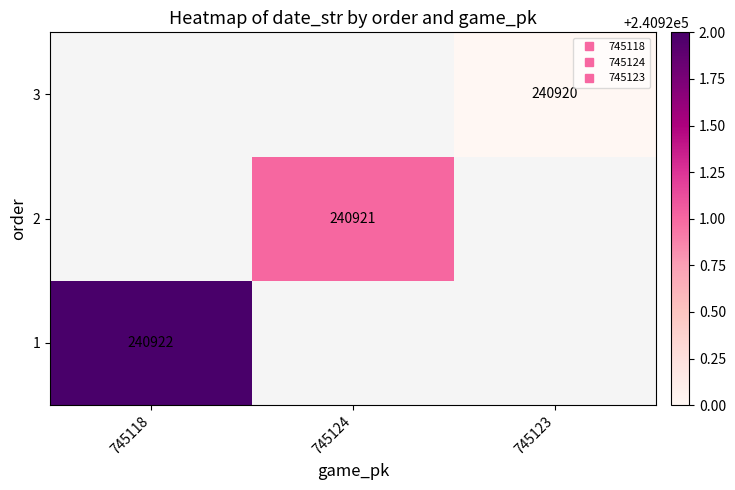

List the series in order of their overall mean, lowest first.

1, 2, 3